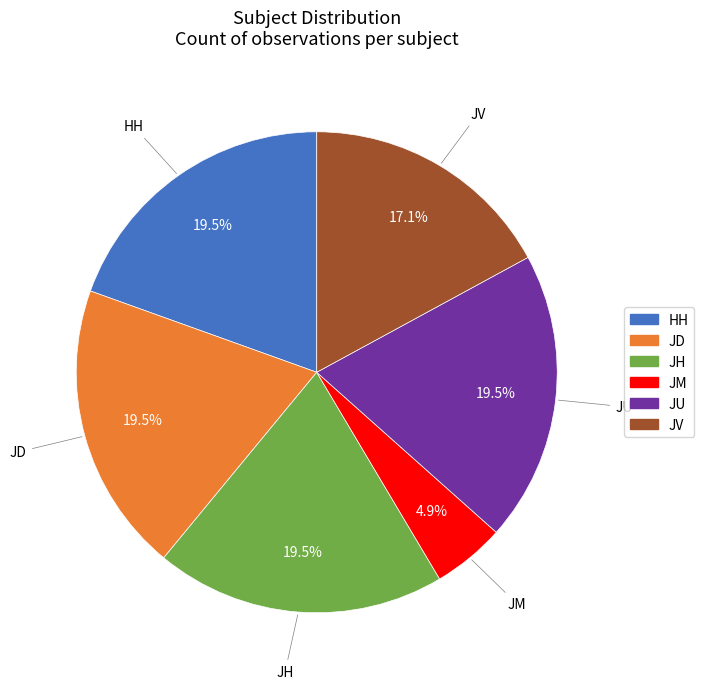

What percentage is the JM slice, to the nearest percent?

5%